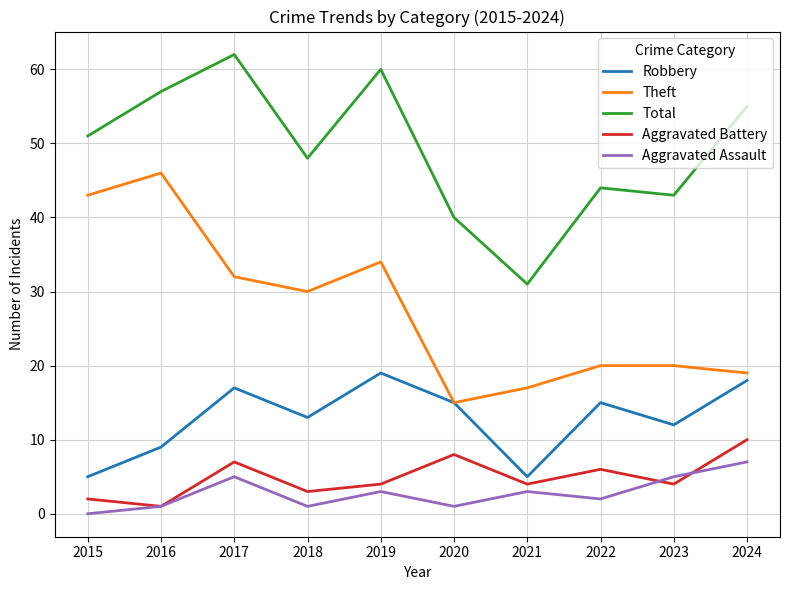

The Robbery series shows 8 at 2021. True or false?

False